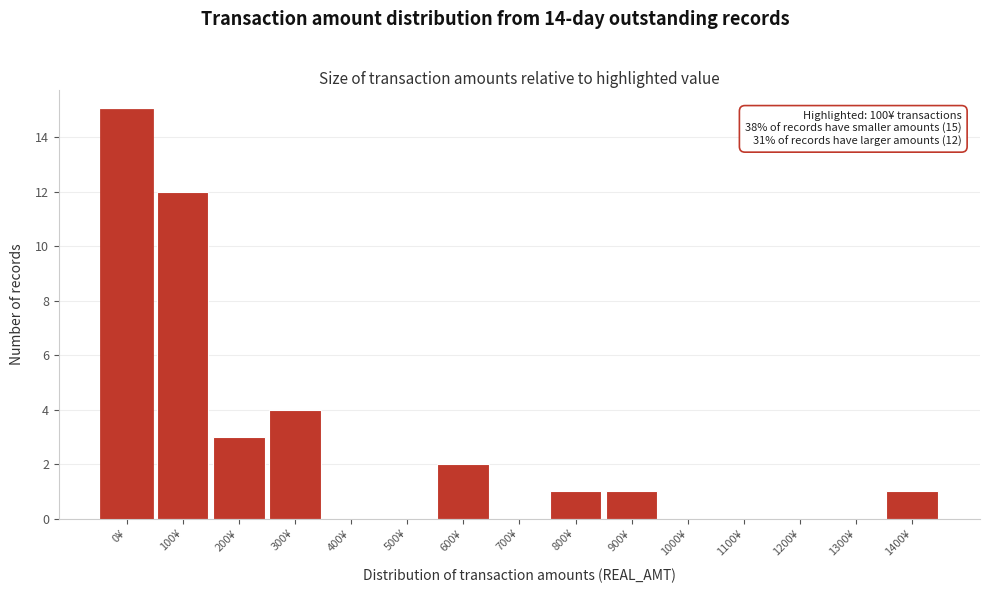

Reading right to left, list all the values displayed in this chart.

1400¥=1	1300¥=0	1200¥=0	1100¥=0	1000¥=0	900¥=1	800¥=1	700¥=0	600¥=2	500¥=0	400¥=0	300¥=4	200¥=3	100¥=12	0¥=15